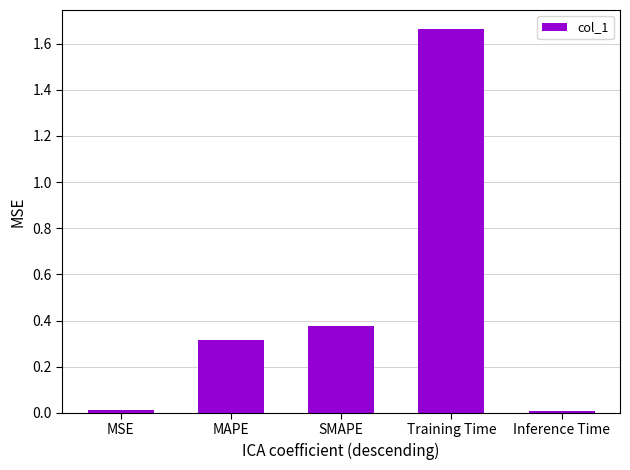

What is the label of the 3rd bar from the right?

SMAPE